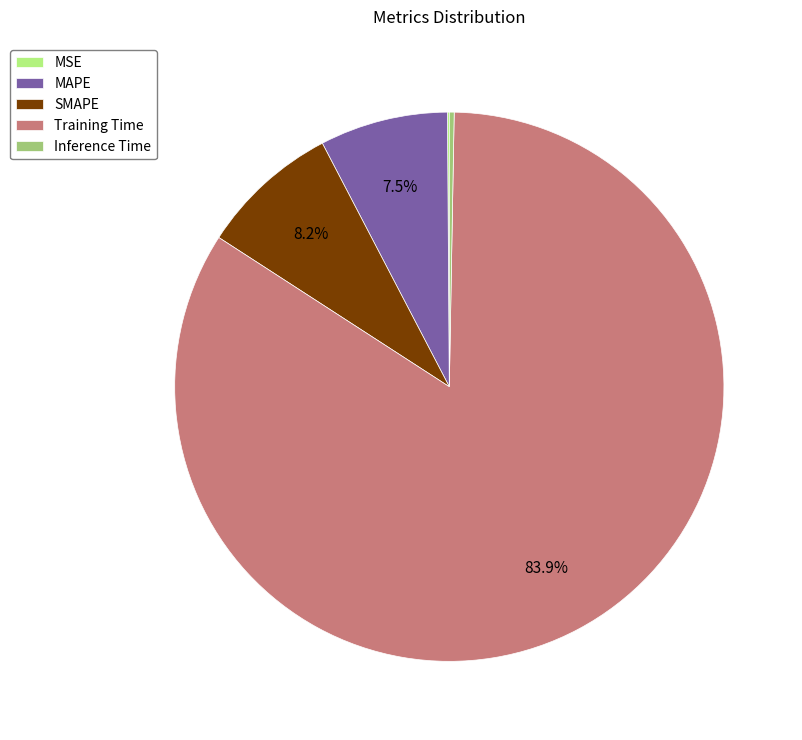

What percentage is NOT represented by SMAPE?

91.8%